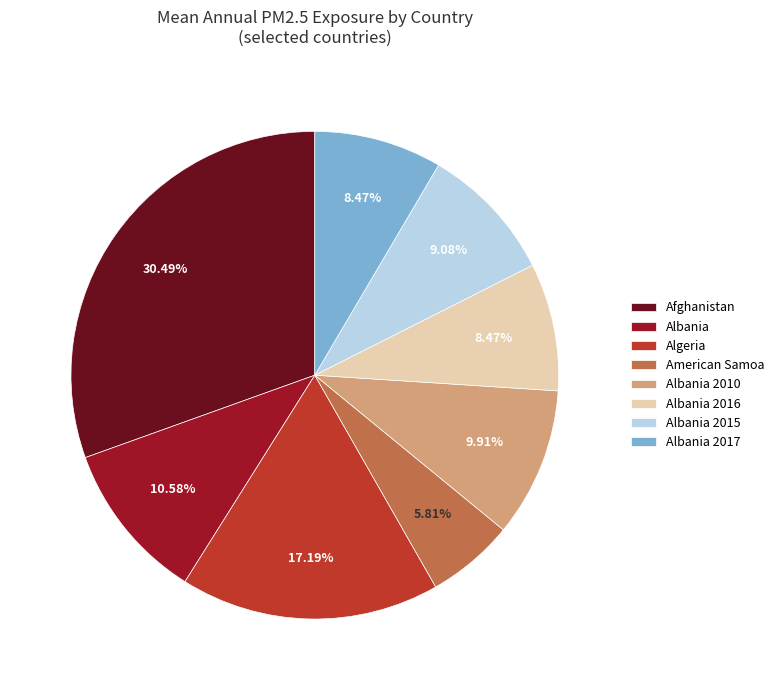

How many slices are in this pie chart?

8